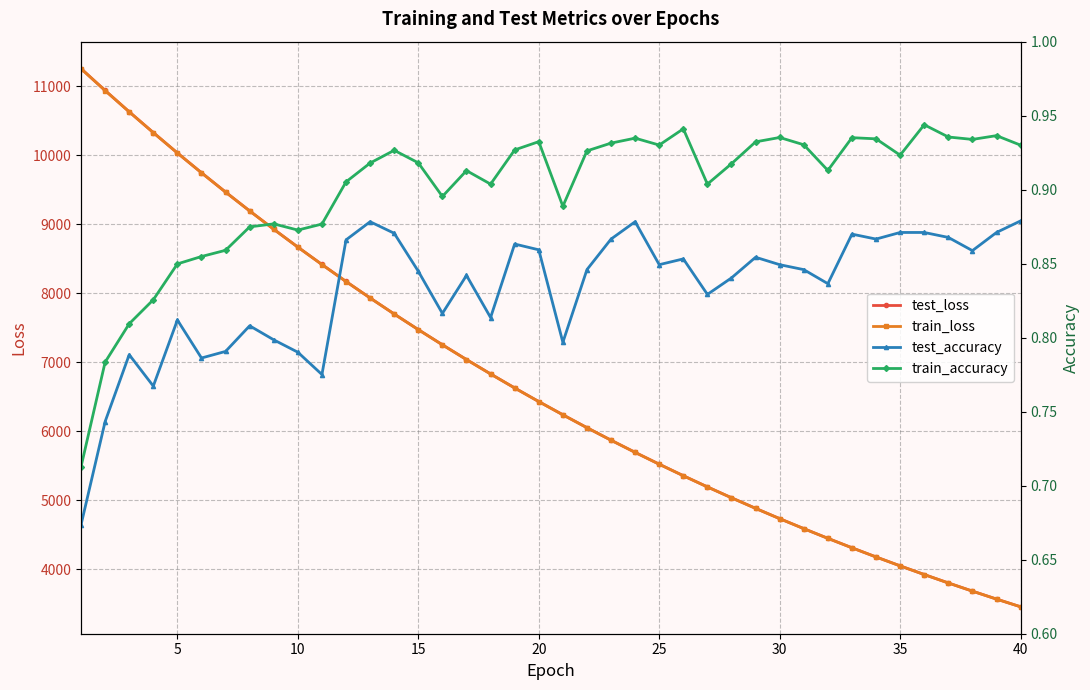

Is this an area chart (filled region under the line)?

No